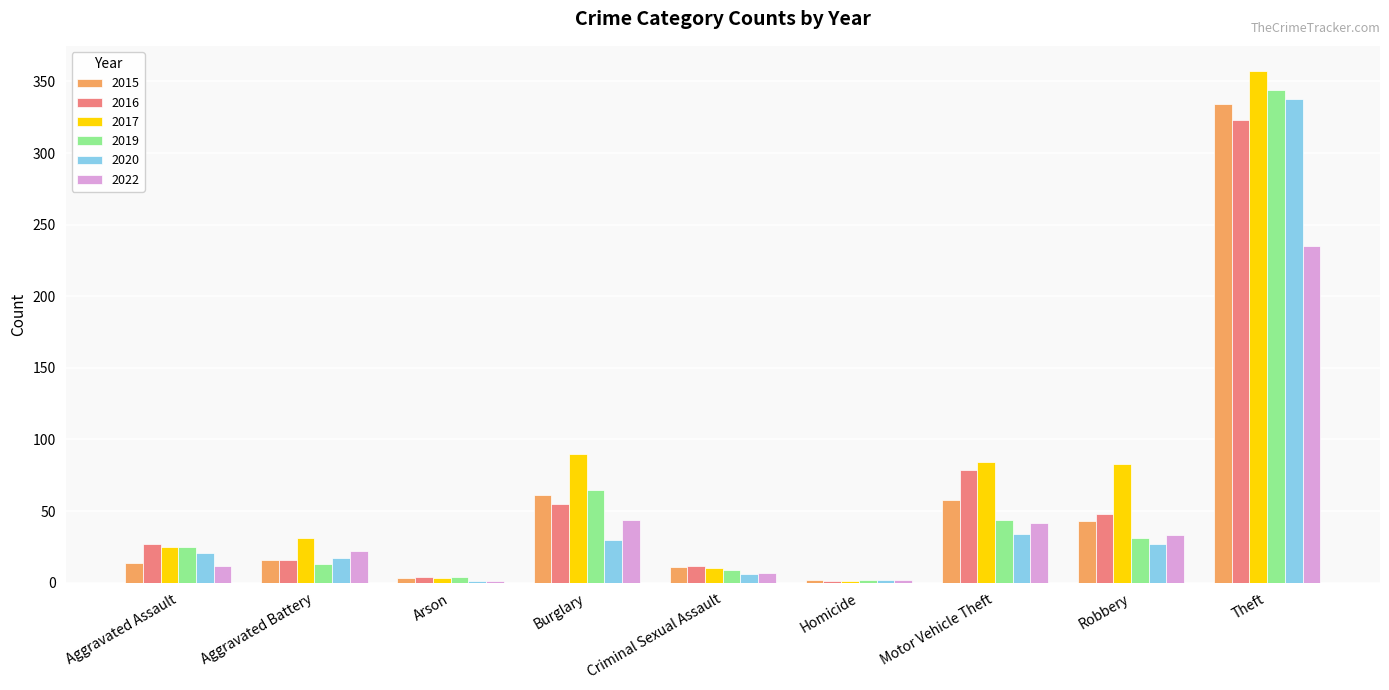

What is the sum of all 2016 values?

565